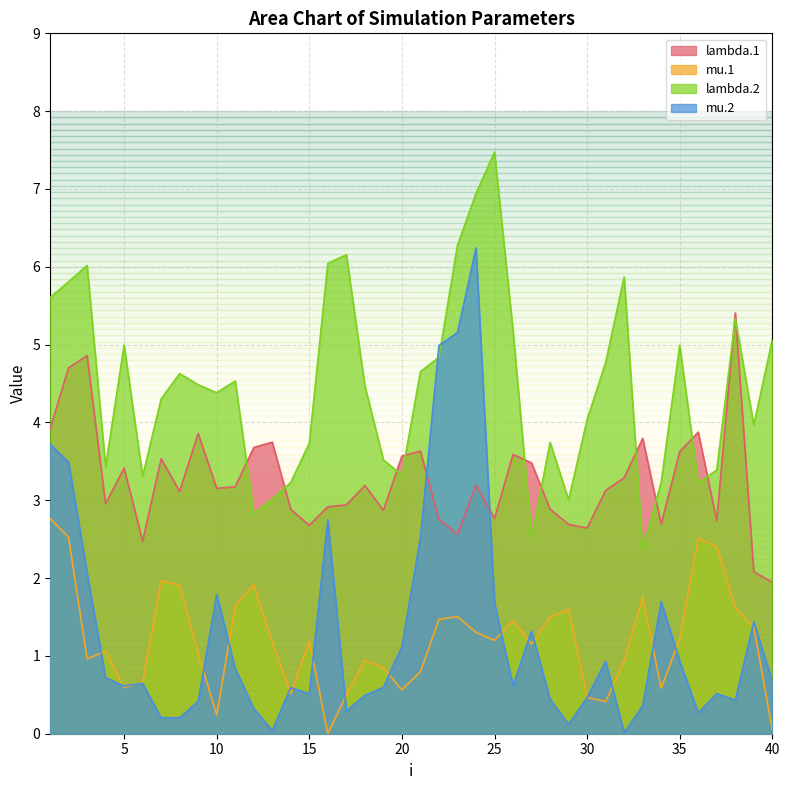

What value does the mu.1 series have at 23?

1.5